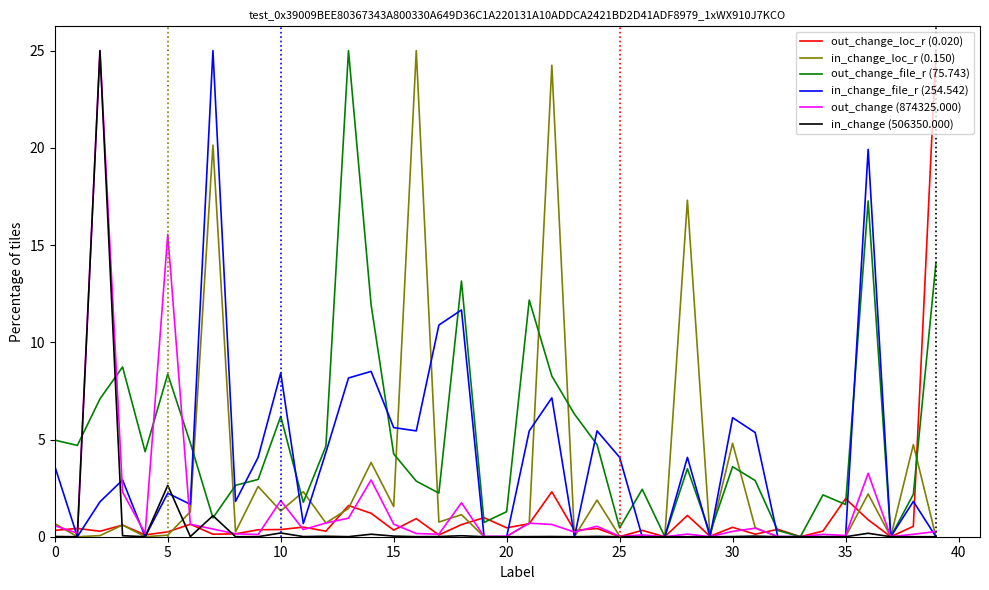

What is the greatest value displayed?

25.0